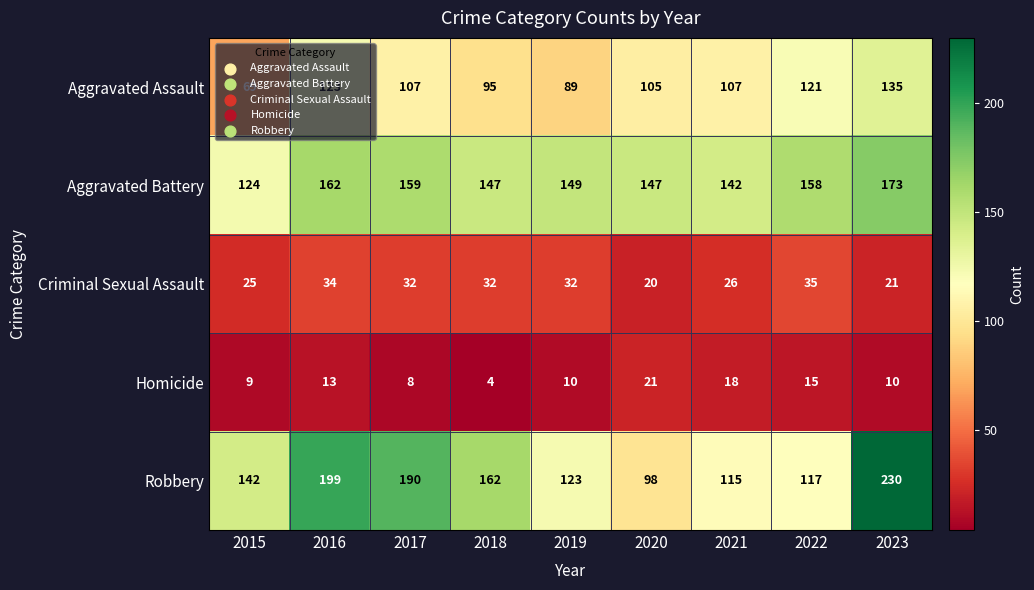

Is it true that Criminal Sexual Assault equals 26 at 2020?

False